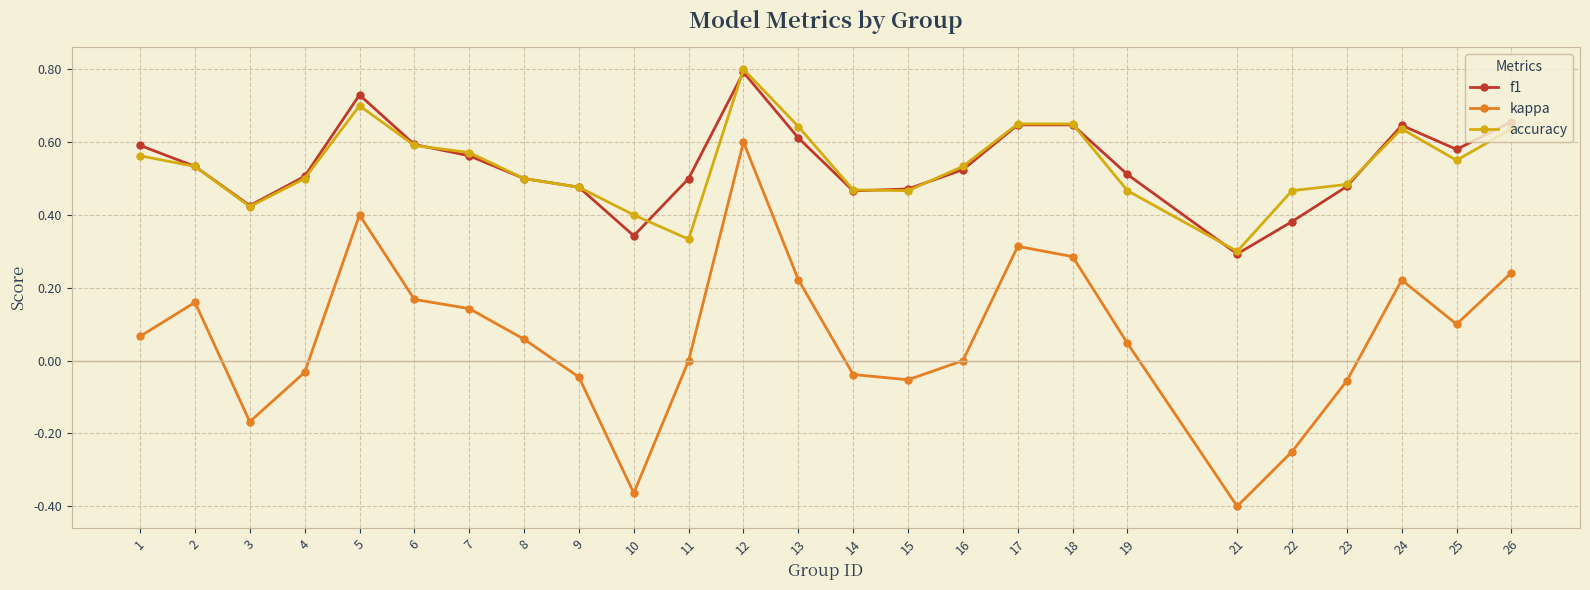

At which label does f1 reach its minimum?

21